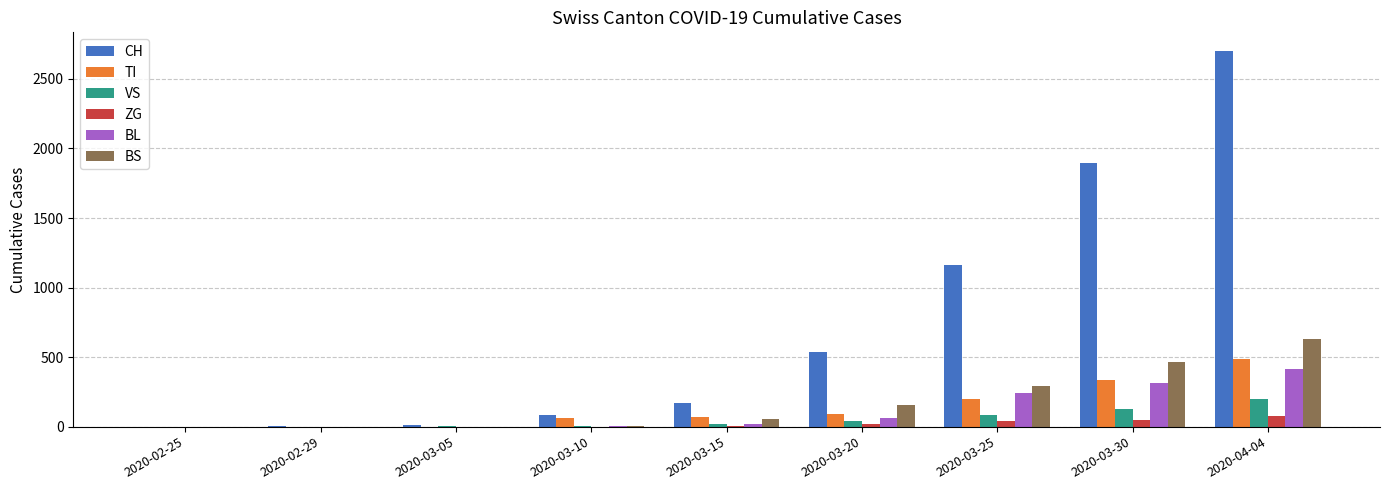

Is the value of TI at 2020-03-10 greater than the value of VS at 2020-02-25?

Yes